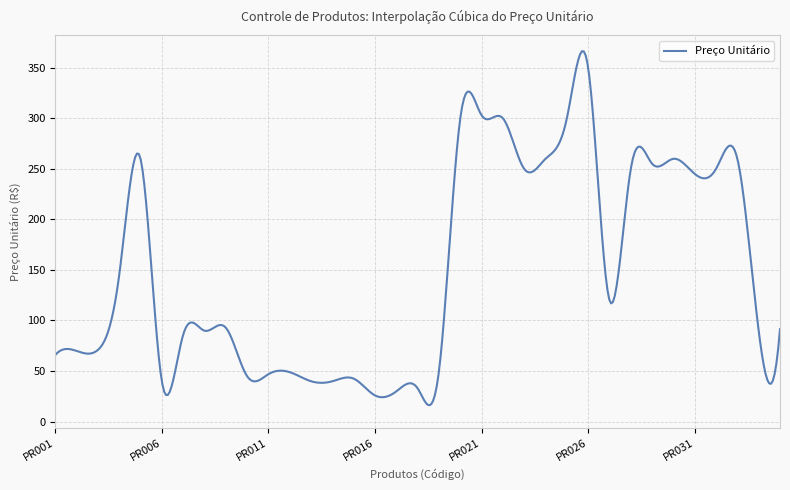

What is the average value?

150.0